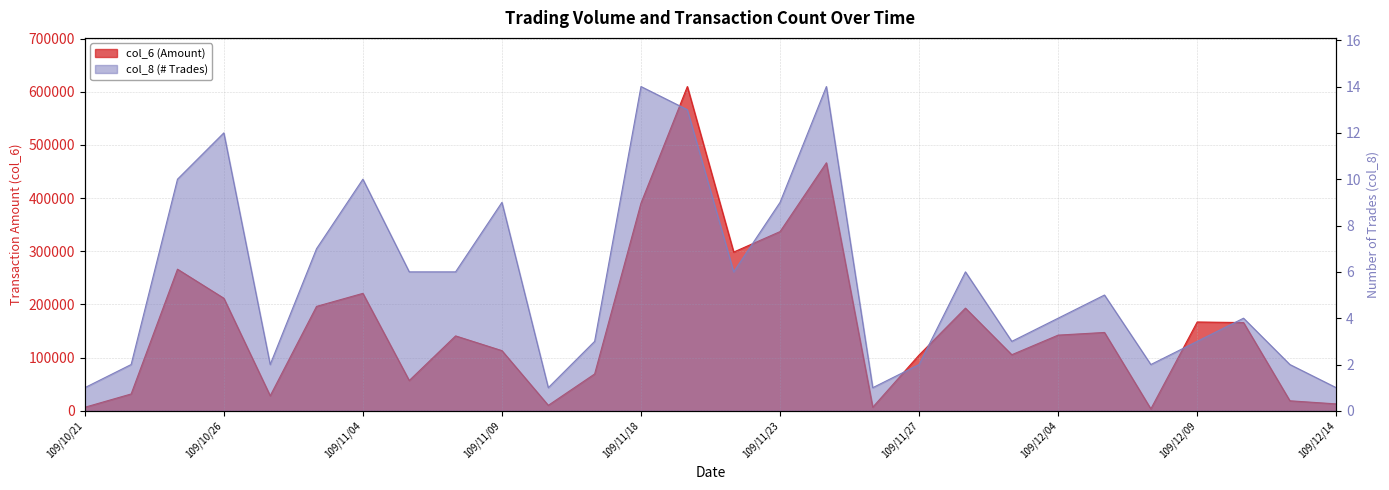

What are all the series names shown in the legend?

col_6, col_8